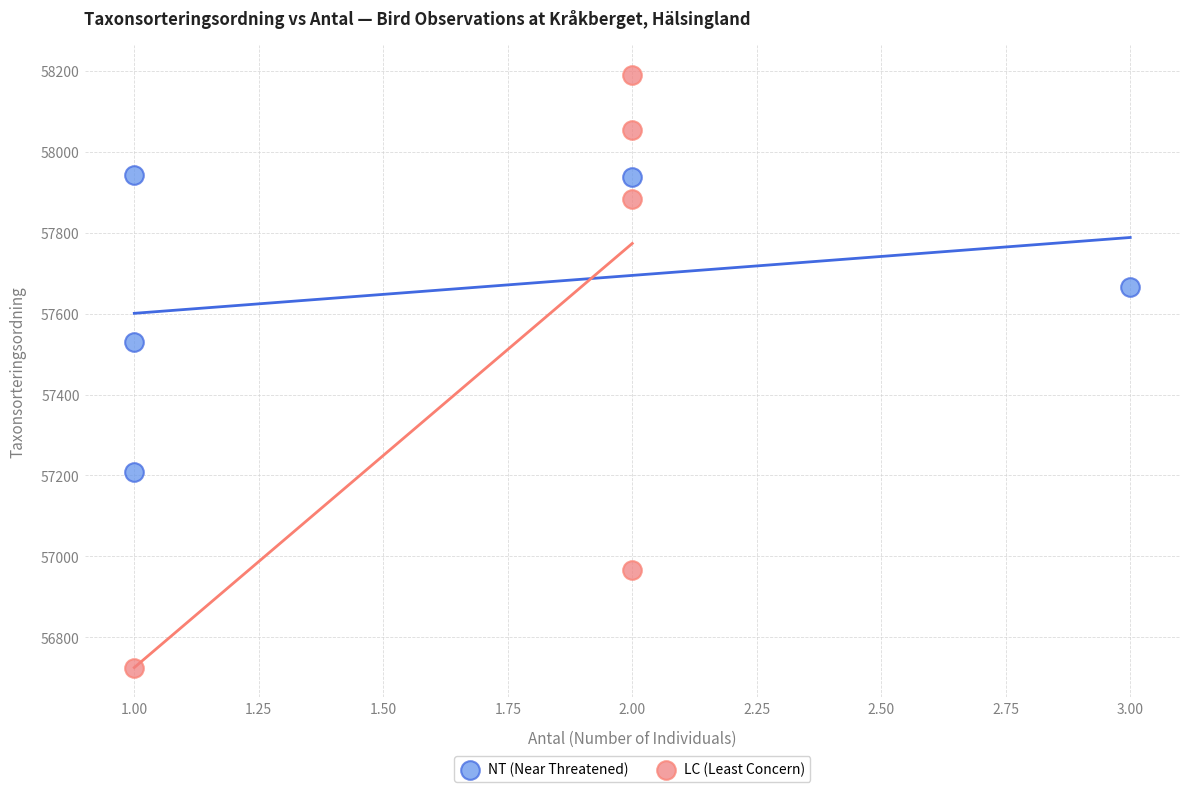

What are all the series names shown in the legend?

NT (Near Threatened), LC (Least Concern)